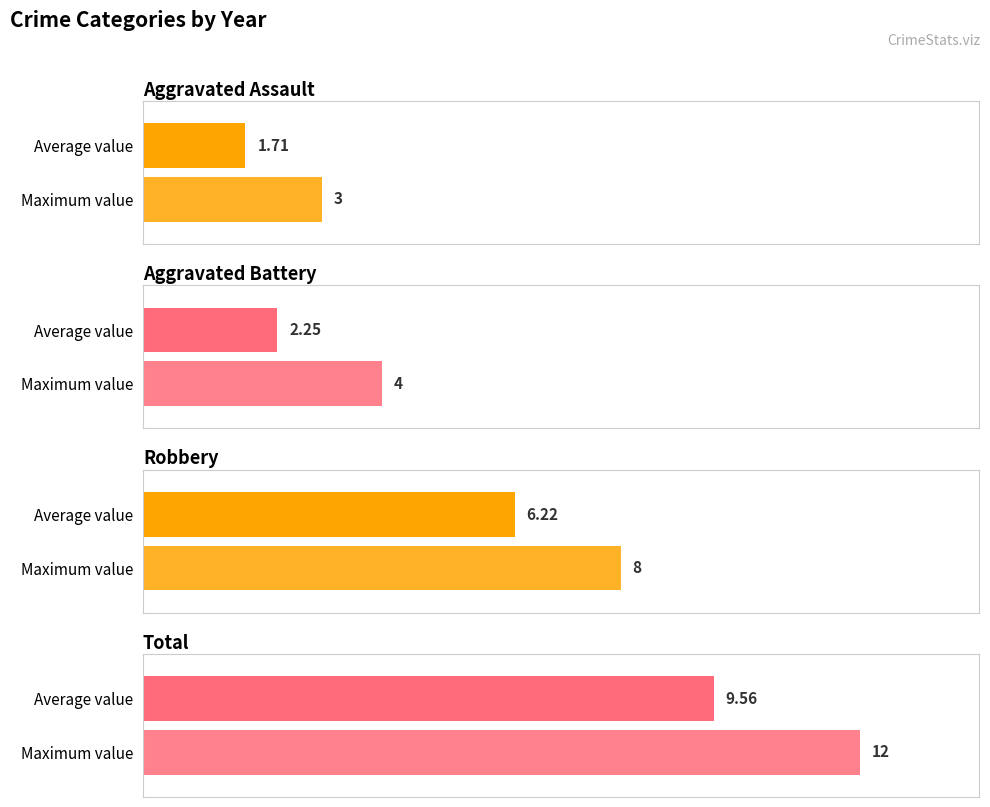

Are the bars grouped side by side (vs. stacked)?

Yes